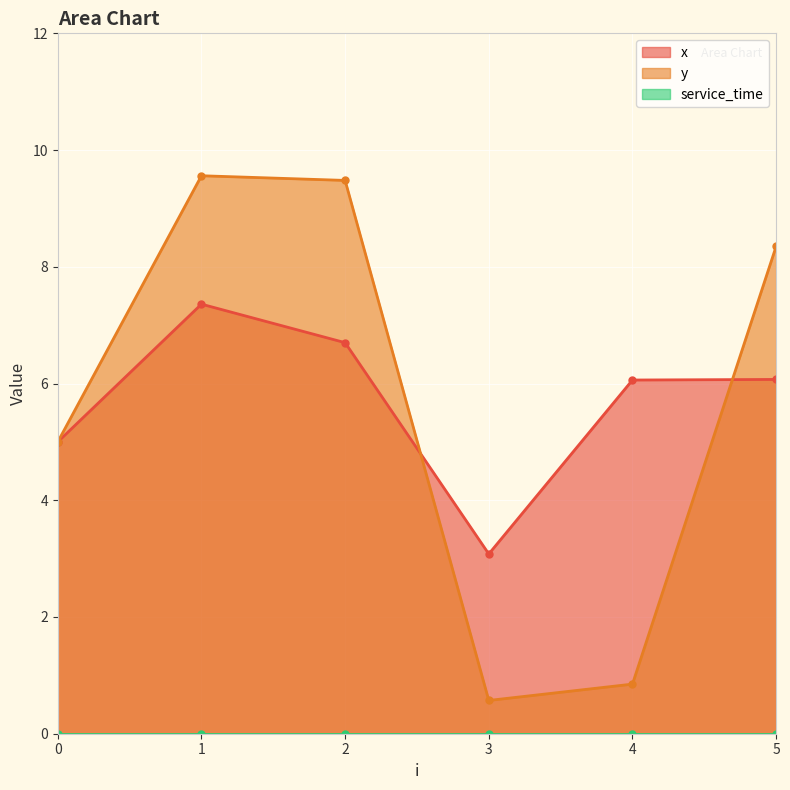

Reading right to left, list all the values displayed in this chart.

x: 6.1	6.1	3.1	6.7	7.4	5.0
y: 8.3	0.8	0.6	9.5	9.6	5.0